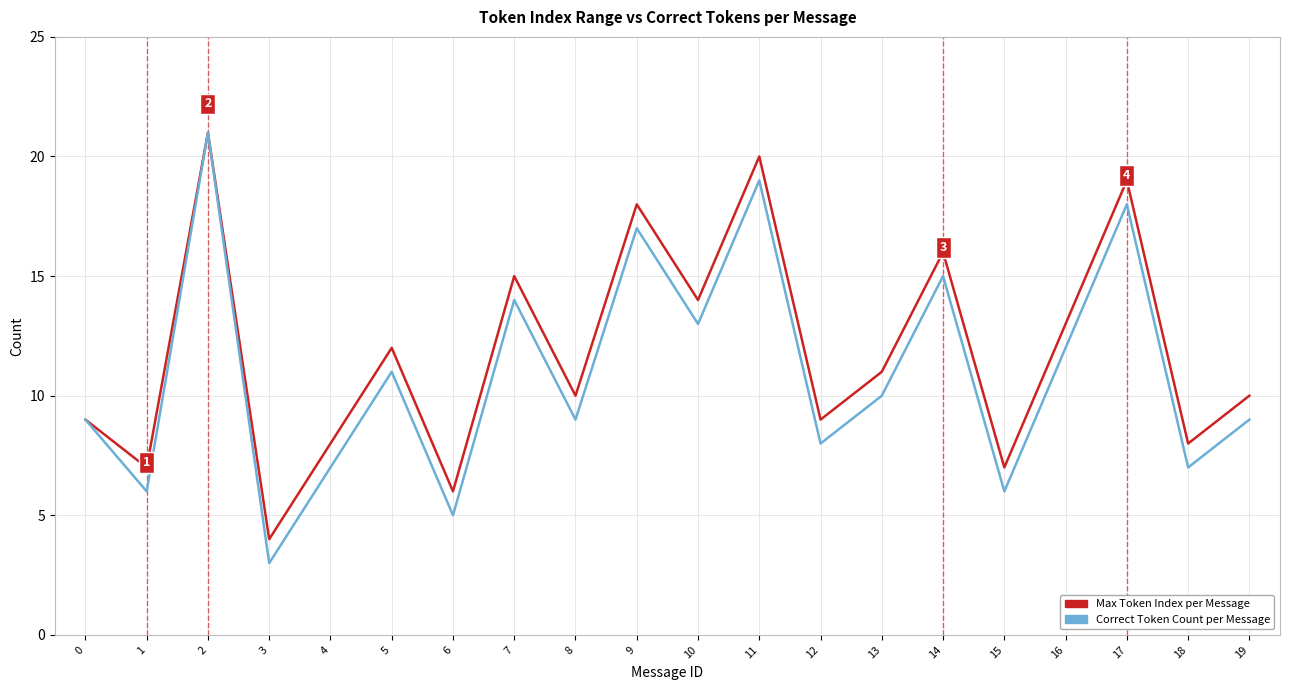

True or false: Correct Token Count per Message has a value of 19 at 7.

False